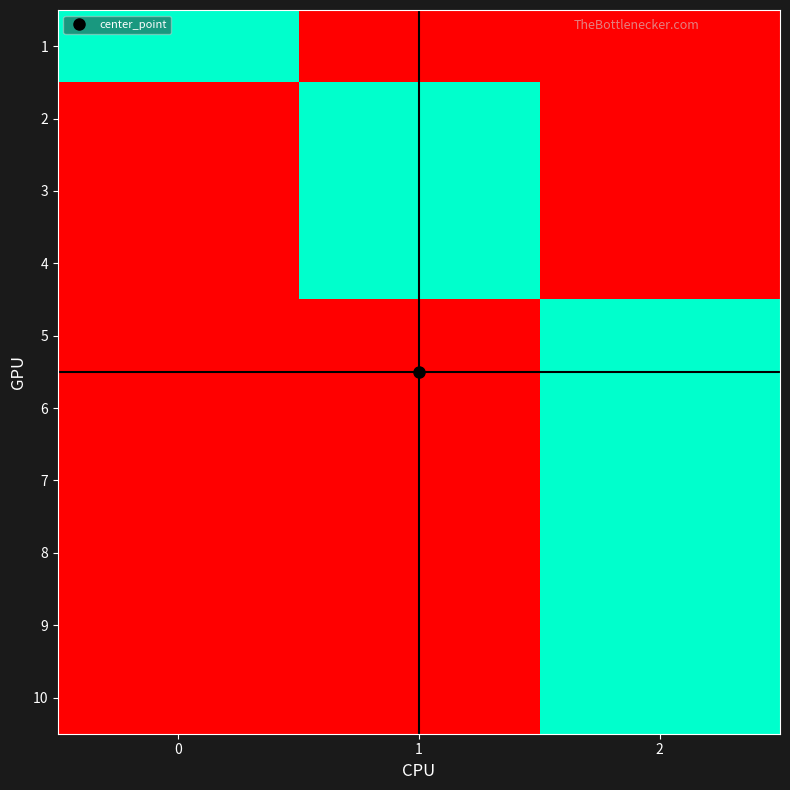

Reading left to right, list all the values displayed in this chart.

1: 0=1	1=0	2=0
2: 0=0	1=1	2=0
3: 0=0	1=1	2=0
4: 0=0	1=1	2=0
5: 0=0	1=0	2=1
6: 0=0	1=0	2=1
7: 0=0	1=0	2=1
8: 0=0	1=0	2=1
9: 0=0	1=0	2=1
10: 0=0	1=0	2=1